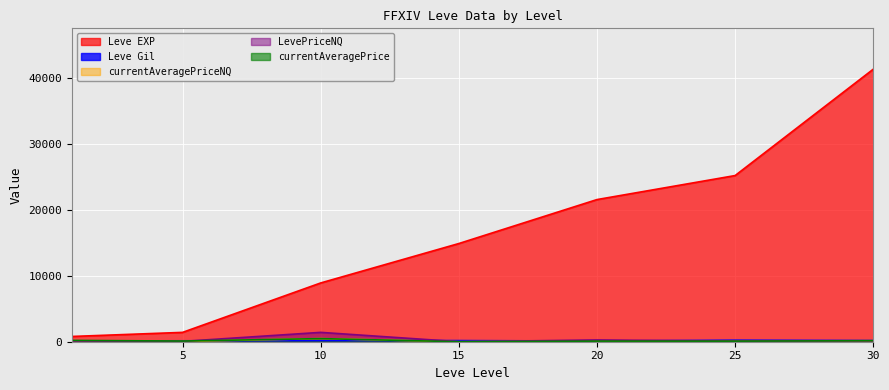

What is the difference between the highest and lowest values at 5?

1370.7